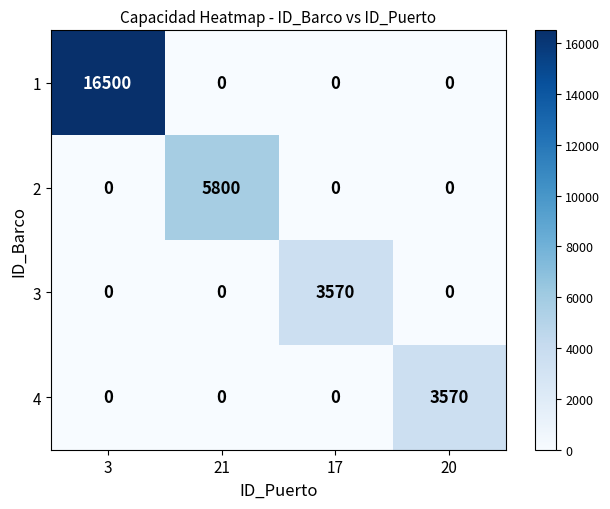

At how many categories does at least one series exceed 11812?

1